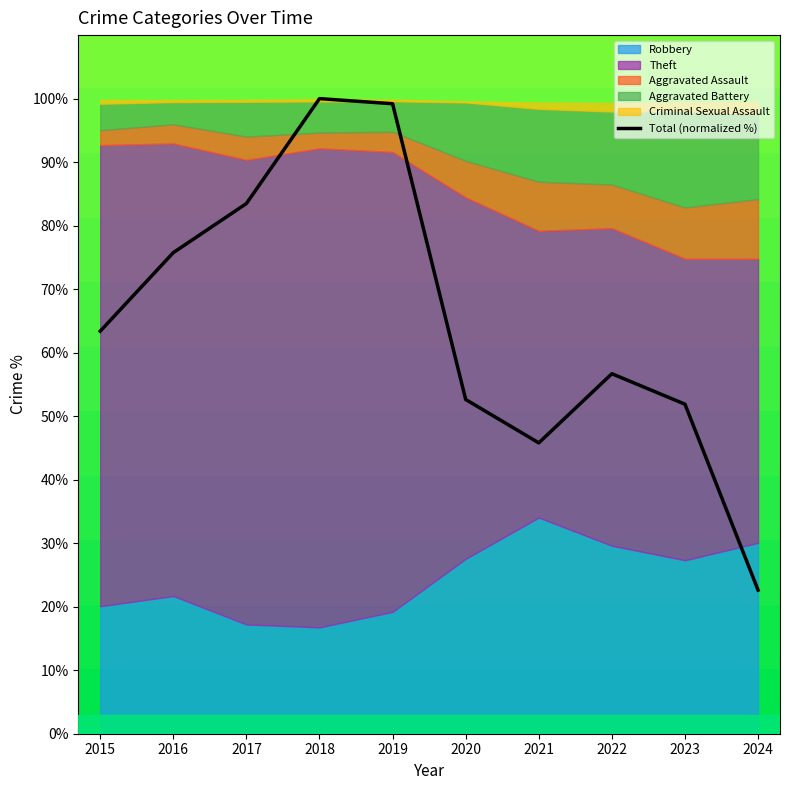

What is the greatest value displayed?

100.0